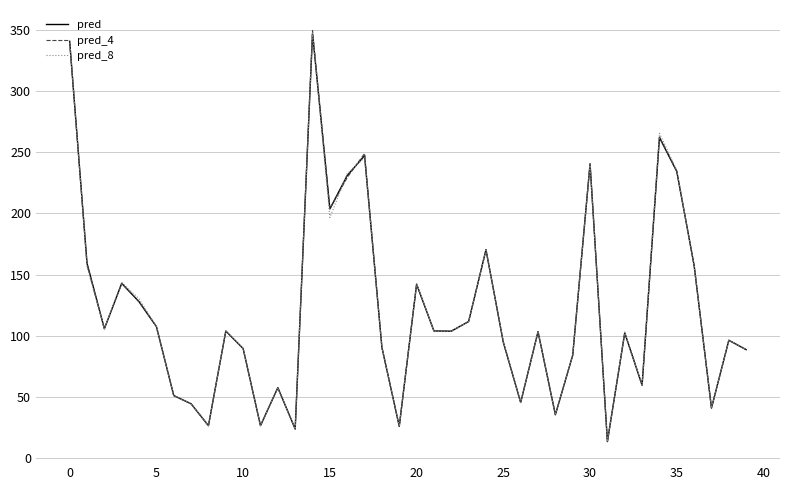

Count the number of categories in the chart.

40